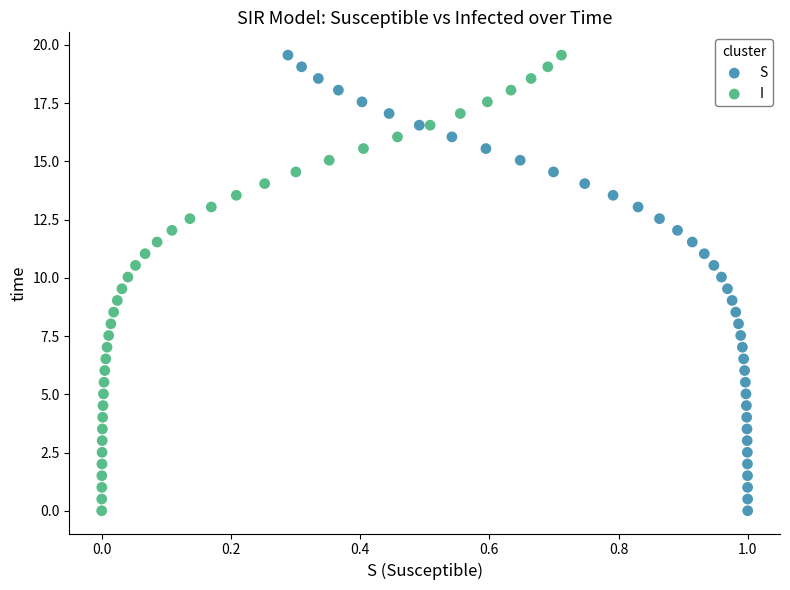

What are all the series names shown in the legend?

S, I